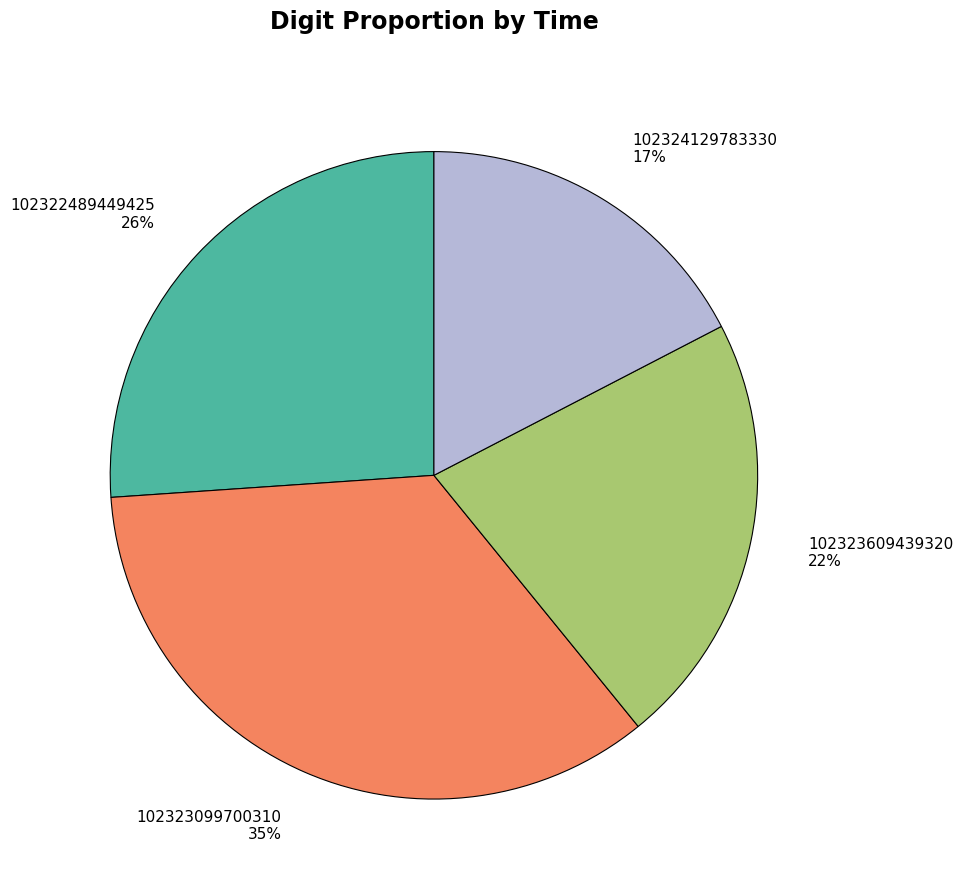

How many slices are in this pie chart?

4